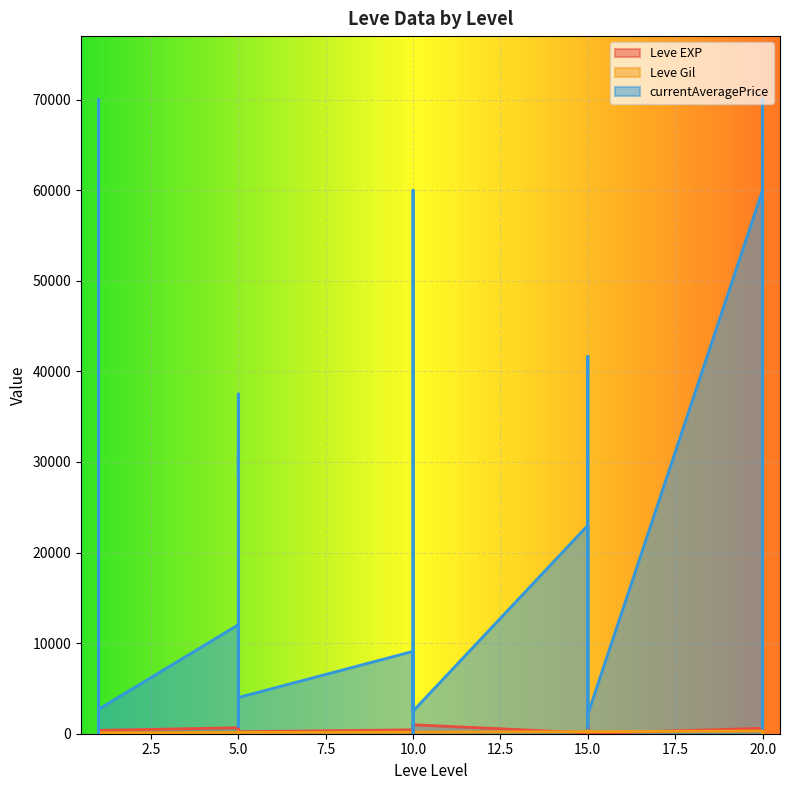

Reading left to right, transcribe all the data shown in this chart.

Leve EXP: 1=630	1=900	1=160	1=160	1=900	1=370	5=660	5=840	5=220	5=410	5=220	5=220	10=430	10=330	10=230	10=990	10=430	10=990	15=100	15=910	15=110	15=920	15=980	15=40	20=600	20=440	20=600	20=600	20=970	20=710
Leve Gil: 1=112	1=112	1=113	1=113	1=112	1=112	5=140	5=224	5=140	5=140	5=170	5=140	10=172	10=170	10=170	10=170	10=172	10=170	15=226	15=174	15=295	15=230	15=343	15=230	20=295	20=107	20=232	20=295	20=108	20=248
currentAveragePrice: 1=19500	1=0	1=70000	1=11004	1=14241	1=2701	5=12028	5=793	5=30999	5=28500	5=37502	5=4000	10=9095	10=0	10=1252	10=13197	10=60000	10=2500	15=23000	15=21917	15=618	15=25100	15=41666	15=2150	20=60000	20=618	20=70000	20=43333	20=1224	20=7929